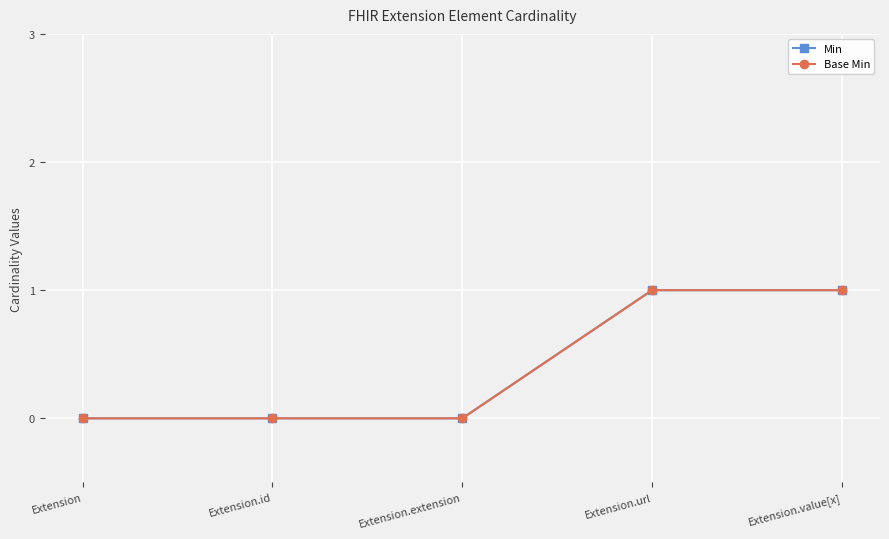

Reading left to right, what are all the values shown in this chart?

Min: Extension=0	Extension.id=0	Extension.extension=0	Extension.url=1	Extension.value[x]=1
Base Min: Extension=0	Extension.id=0	Extension.extension=0	Extension.url=1	Extension.value[x]=1